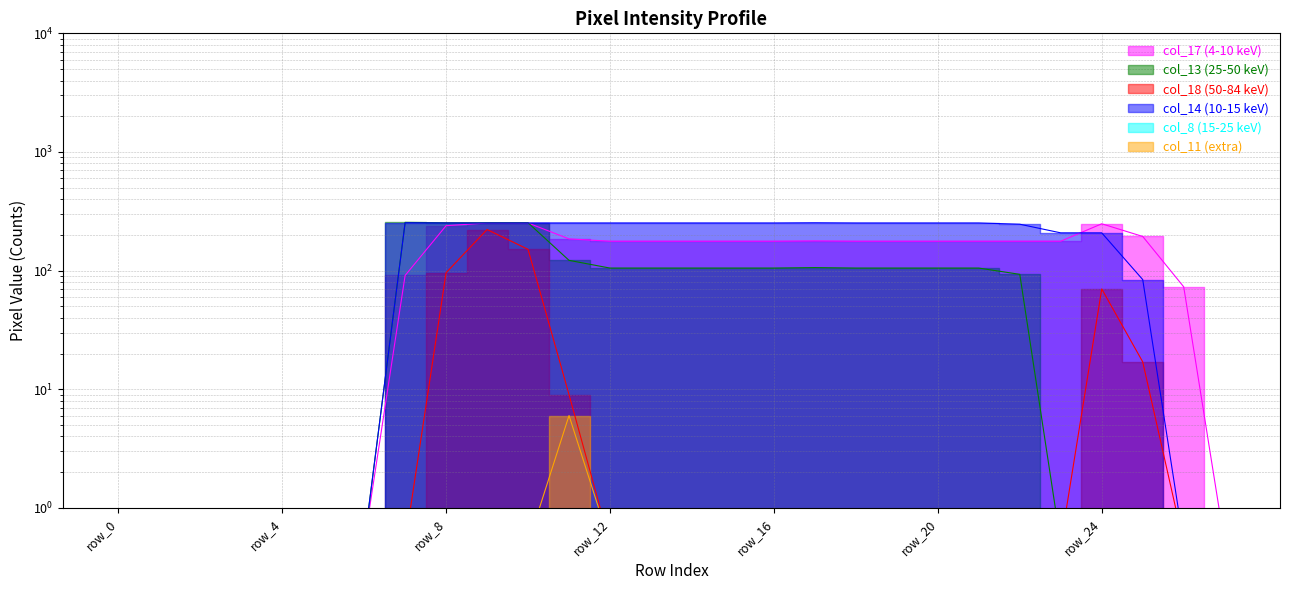

What is the difference between the highest and lowest values at row_26?

72.5